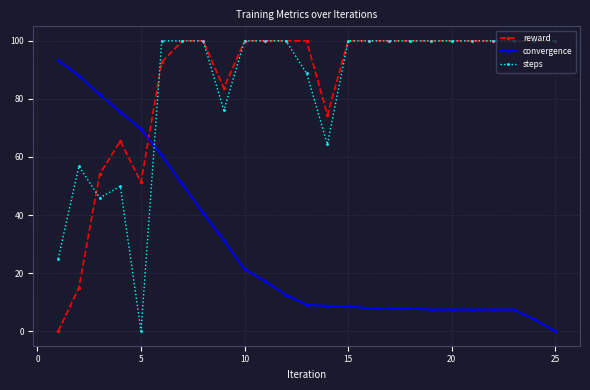

After their last crossing, which series has the higher values: reward or convergence?

reward